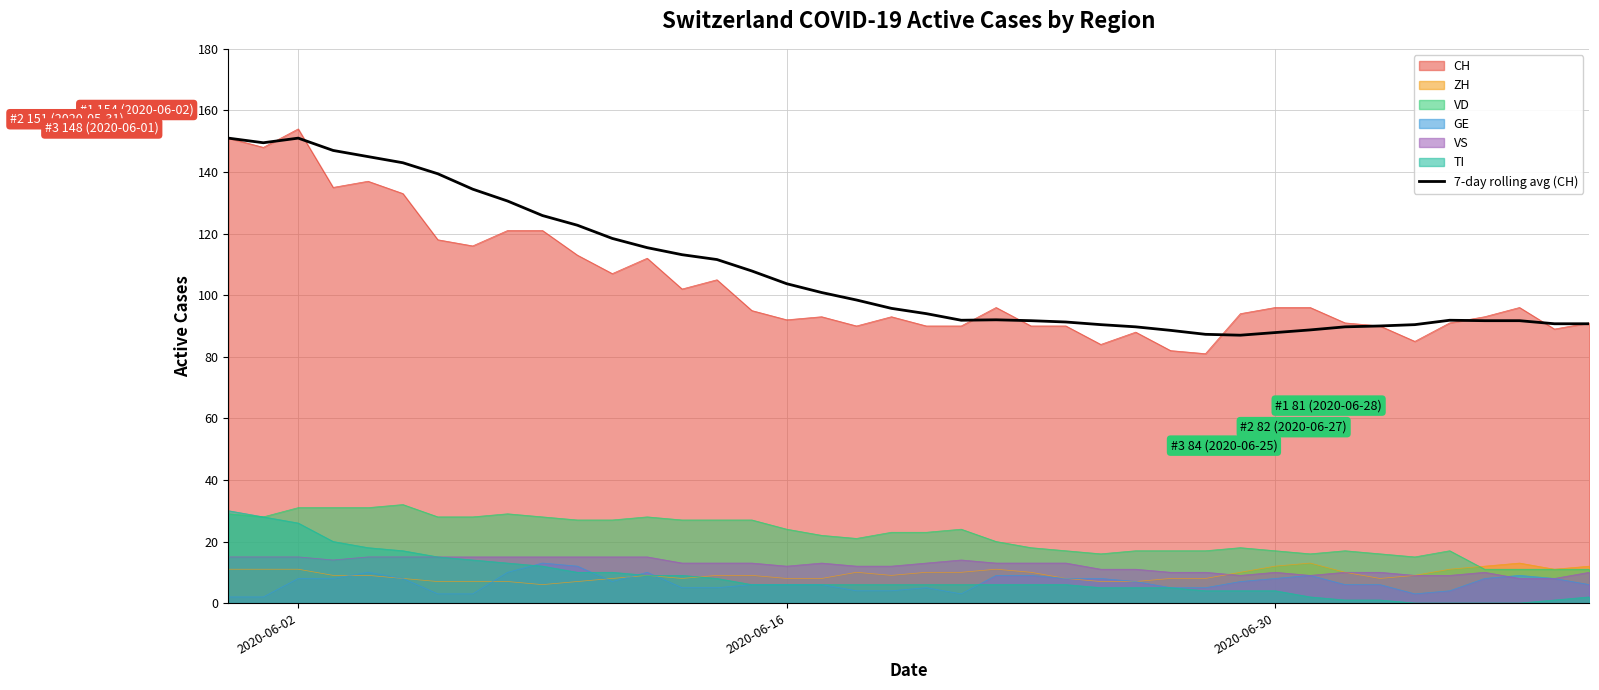

Which series has the widest spread of values?

CH